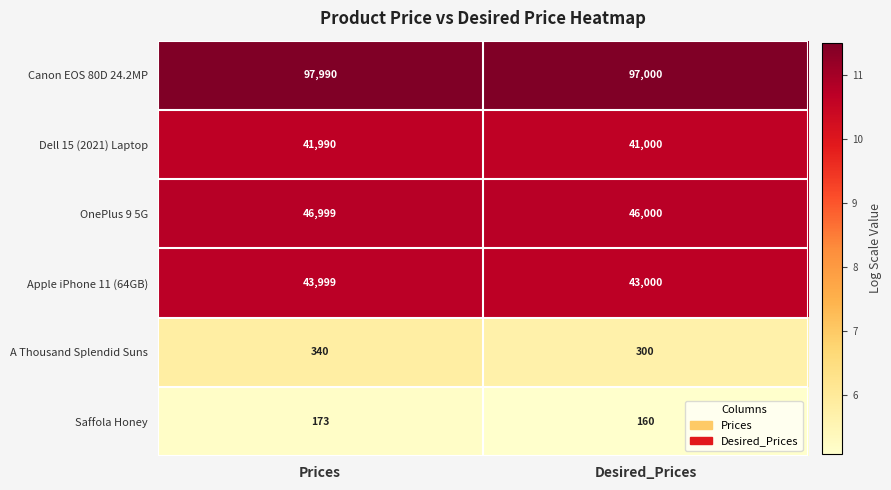

What is the difference between the maximum and minimum values in the Canon EOS 80D 24.2MP series?

990